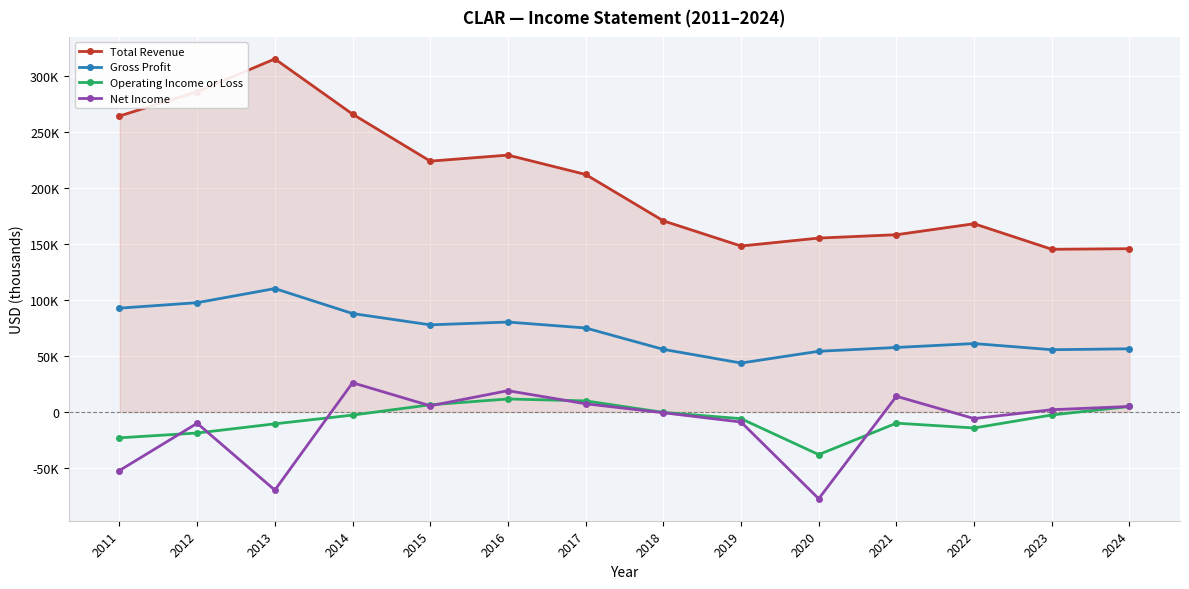

True or false: Gross Profit has a value of 54200 at 2020.

True